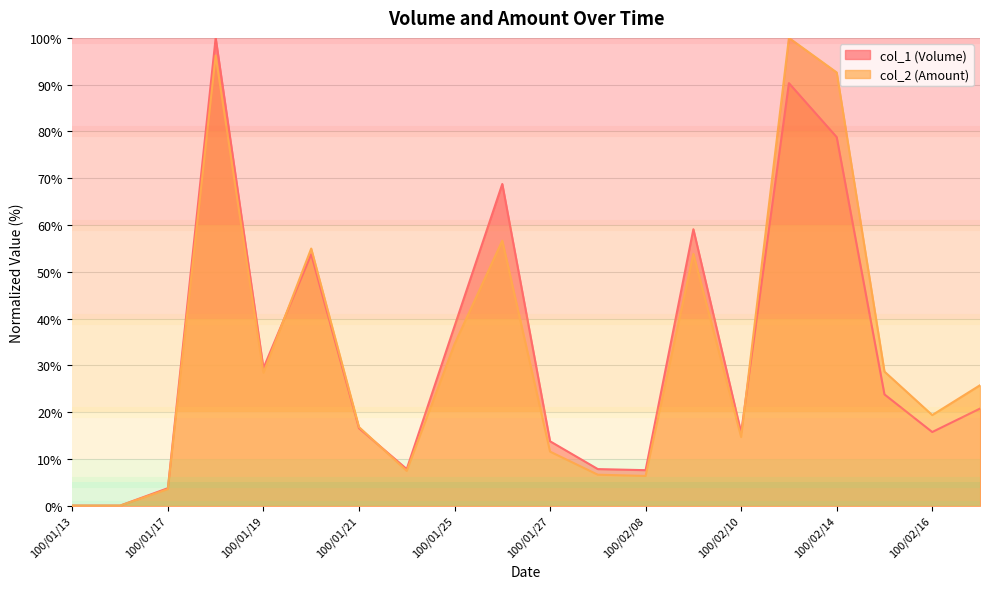

What is the label of the 17th point from the left?

100/02/14